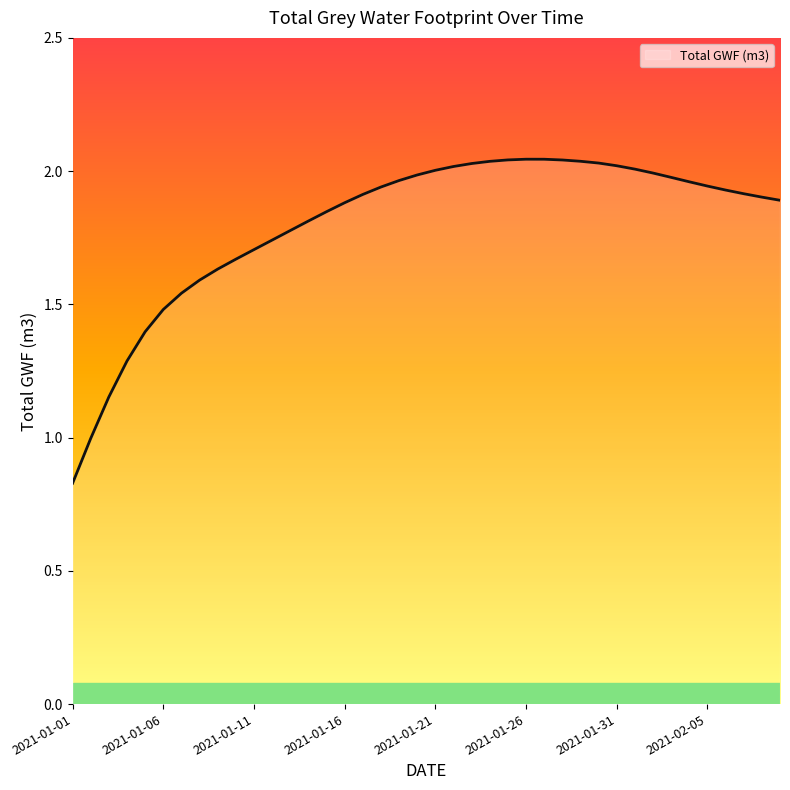

Reading left to right, transcribe all the data shown in this chart.

2021-01-01=0.8	2021-01-02=1.0	2021-01-03=1.2	2021-01-04=1.3	2021-01-05=1.4	2021-01-06=1.5	2021-01-07=1.5	2021-01-08=1.6	2021-01-09=1.6	2021-01-10=1.7	2021-01-11=1.7	2021-01-12=1.7	2021-01-13=1.8	2021-01-14=1.8	2021-01-15=1.8	2021-01-16=1.9	2021-01-17=1.9	2021-01-18=1.9	2021-01-19=2.0	2021-01-20=2.0	2021-01-21=2.0	2021-01-22=2.0	2021-01-23=2.0	2021-01-24=2.0	2021-01-25=2.0	2021-01-26=2.0	2021-01-27=2.0	2021-01-28=2.0	2021-01-29=2.0	2021-01-30=2.0	2021-01-31=2.0	2021-02-01=2.0	2021-02-02=2.0	2021-02-03=2.0	2021-02-04=2.0	2021-02-05=1.9	2021-02-06=1.9	2021-02-07=1.9	2021-02-08=1.9	2021-02-09=1.9